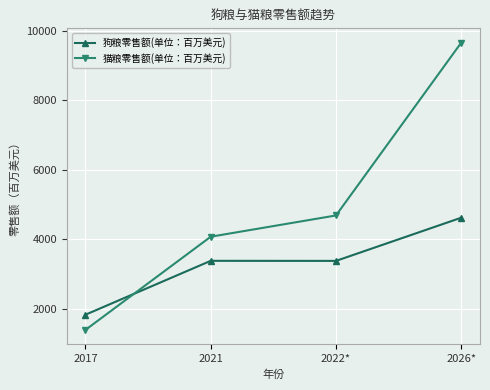

Rank the series at 2026* from highest to lowest value.

猫粮零售额(单位：百万美元), 狗粮零售额(单位：百万美元)